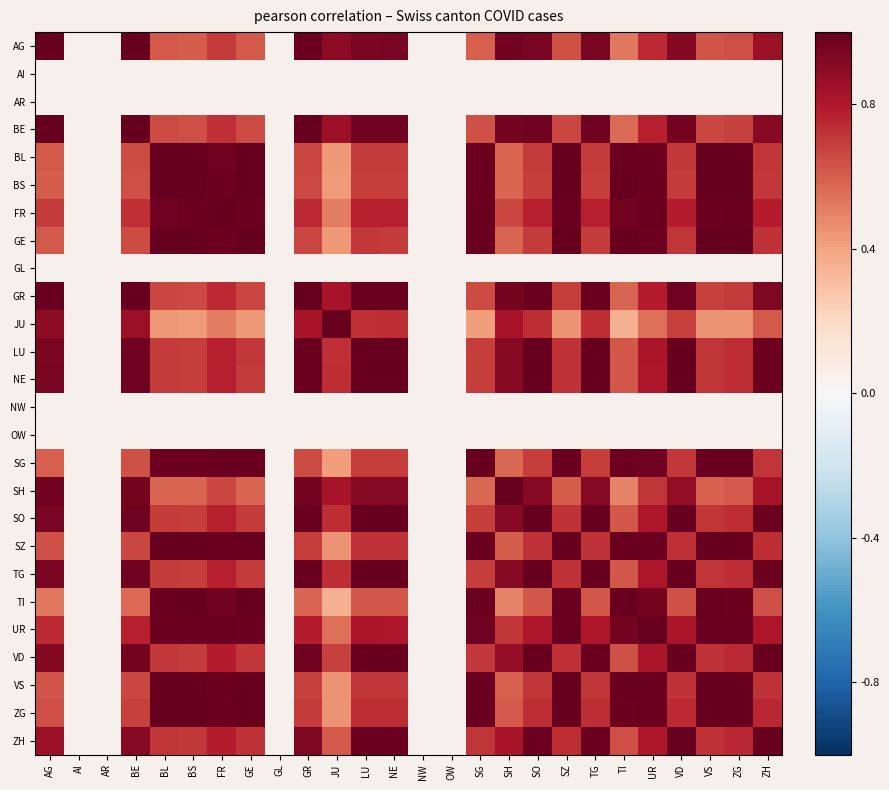

What is the highest value of the GR series?

1.0